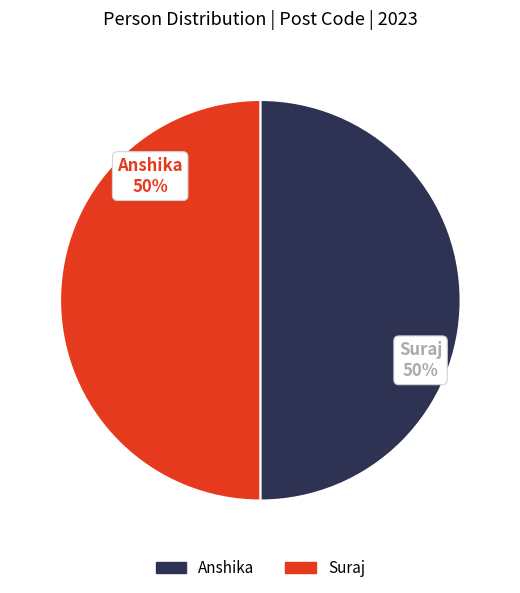

To the nearest percent, what portion does Suraj represent?

50%